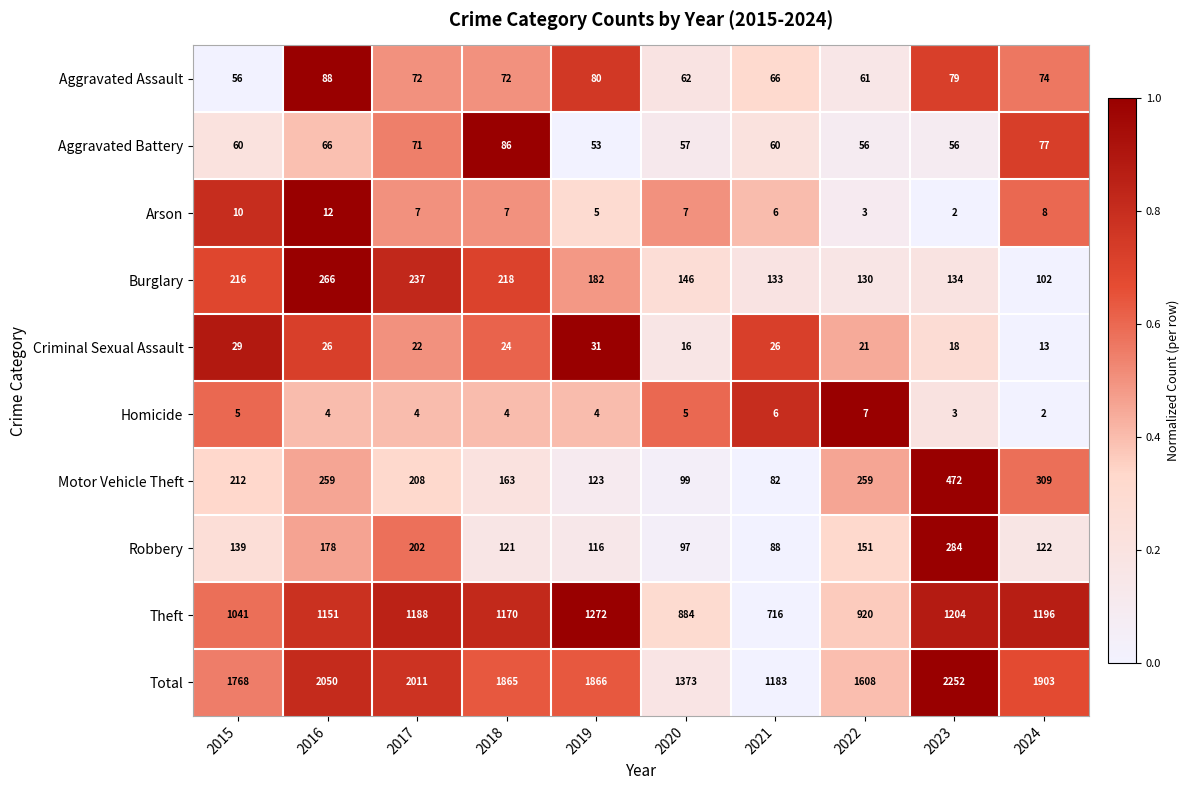

Rank the series by their maximum value, from highest to lowest.

Total, Theft, Motor Vehicle Theft, Robbery, Burglary, Aggravated Assault, Aggravated Battery, Criminal Sexual Assault, Arson, Homicide